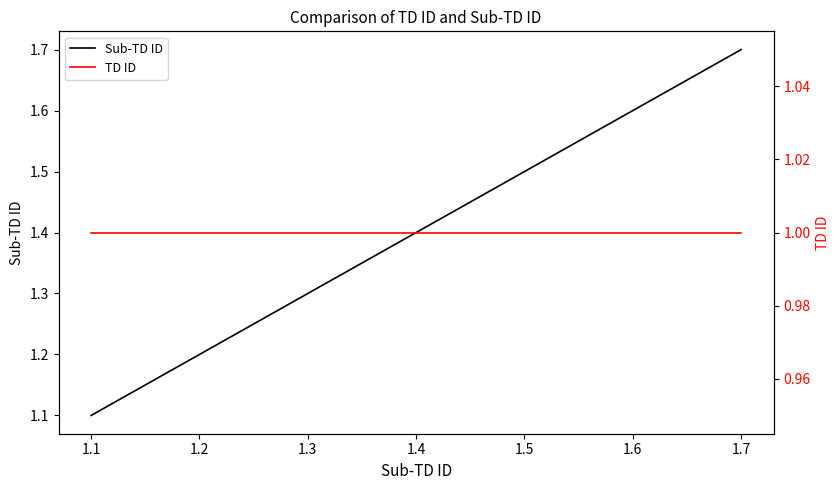

What is the maximum value for Sub-TD ID?

1.7